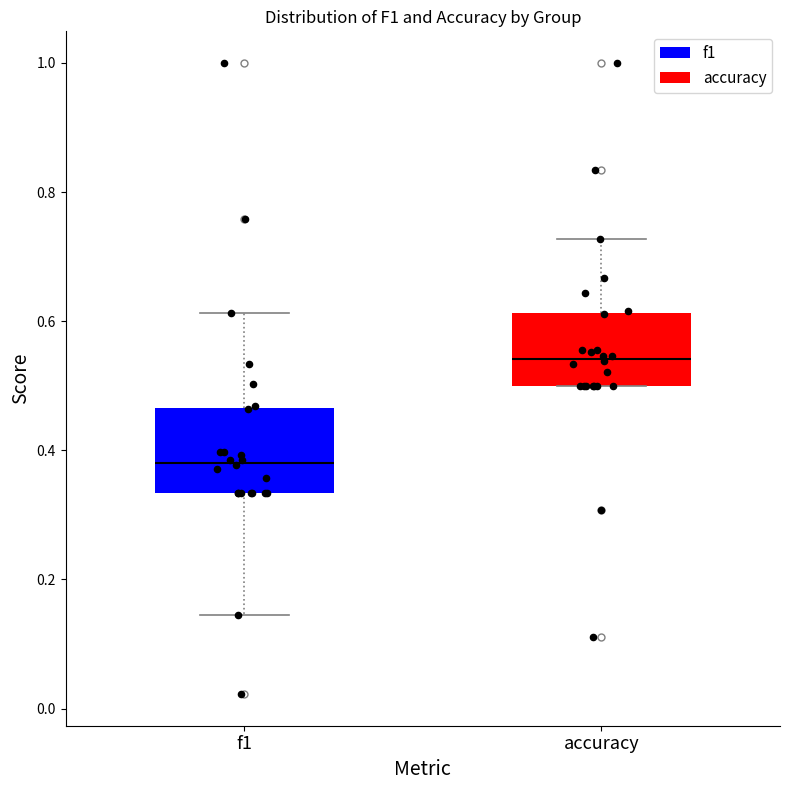

Reading left to right, transcribe this box plot: for each box, give where its median line is, the range the box spans, and where its two whiskers end, as read against the y-axis. The values are not printed on the chart, so give them approximately, as read against the axis.

f1: median 0.38, box 0.34 to 0.46, whiskers 0.14 to 0.62
accuracy: median 0.54, box 0.50 to 0.62, whiskers 0.50 to 0.72